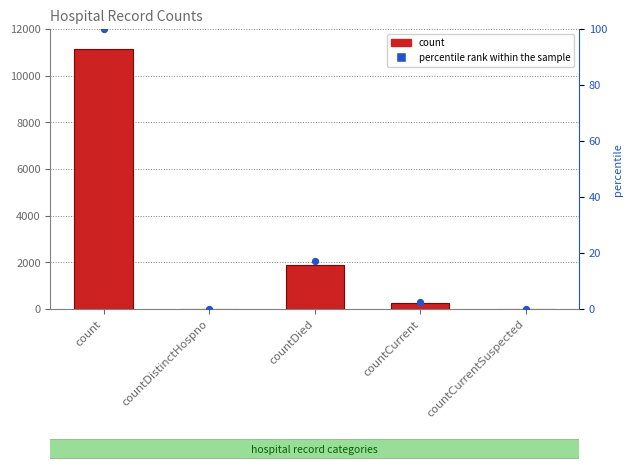

Which series reaches the maximum Y coordinate?

count